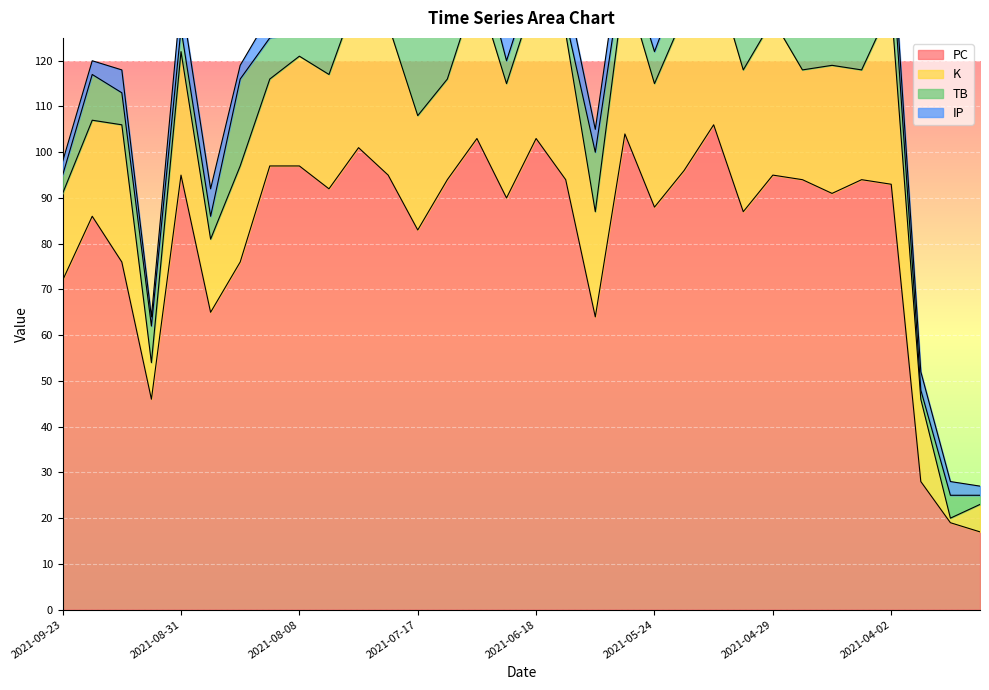

Reading left to right, what are all the values shown in this chart?

PC: 2021-09-23=72	2021-09-18=86	2021-09-12=76	2021-09-06=46	2021-08-31=95	2021-08-26=65	2021-08-20=76	2021-08-14=97	2021-08-08=97	2021-08-03=92	2021-07-28=101	2021-07-23=95	2021-07-17=83	2021-07-07=94	2021-07-01=103	2021-06-25=90	2021-06-18=103	2021-06-12=94	2021-06-05=64	2021-05-30=104	2021-05-24=88	2021-05-17=96	2021-05-11=106	2021-05-05=87	2021-04-29=95	2021-04-23=94	2021-04-16=91	2021-04-10=94	2021-04-02=93	2021-03-14=28	2021-03-08=19	2021-03-02=17
K: 2021-09-23=19	2021-09-18=21	2021-09-12=30	2021-09-06=8	2021-08-31=27	2021-08-26=16	2021-08-20=21	2021-08-14=19	2021-08-08=24	2021-08-03=25	2021-07-28=34	2021-07-23=33	2021-07-17=25	2021-07-07=22	2021-07-01=33	2021-06-25=25	2021-06-18=32	2021-06-12=32	2021-06-05=23	2021-05-30=33	2021-05-24=27	2021-05-17=34	2021-05-11=34	2021-05-05=31	2021-04-29=34	2021-04-23=24	2021-04-16=28	2021-04-10=24	2021-04-02=39	2021-03-14=18	2021-03-08=1	2021-03-02=6
TB: 2021-09-23=4	2021-09-18=10	2021-09-12=7	2021-09-06=8	2021-08-31=5	2021-08-26=5	2021-08-20=19	2021-08-14=9	2021-08-08=5	2021-08-03=9	2021-07-28=12	2021-07-23=13	2021-07-17=20	2021-07-07=14	2021-07-01=9	2021-06-25=5	2021-06-18=5	2021-06-12=3	2021-06-05=13	2021-05-30=6	2021-05-24=7	2021-05-17=9	2021-05-11=12	2021-05-05=8	2021-04-29=2	2021-04-23=12	2021-04-16=7	2021-04-10=8	2021-04-02=12	2021-03-14=2	2021-03-08=5	2021-03-02=2
IP: 2021-09-23=3	2021-09-18=3	2021-09-12=5	2021-09-06=2	2021-08-31=7	2021-08-26=6	2021-08-20=3	2021-08-14=5	2021-08-08=5	2021-08-03=6	2021-07-28=5	2021-07-23=6	2021-07-17=5	2021-07-07=5	2021-07-01=7	2021-06-25=6	2021-06-18=7	2021-06-12=7	2021-06-05=5	2021-05-30=7	2021-05-24=7	2021-05-17=6	2021-05-11=7	2021-05-05=7	2021-04-29=7	2021-04-23=5	2021-04-16=7	2021-04-10=6	2021-04-02=6	2021-03-14=4	2021-03-08=3	2021-03-02=2